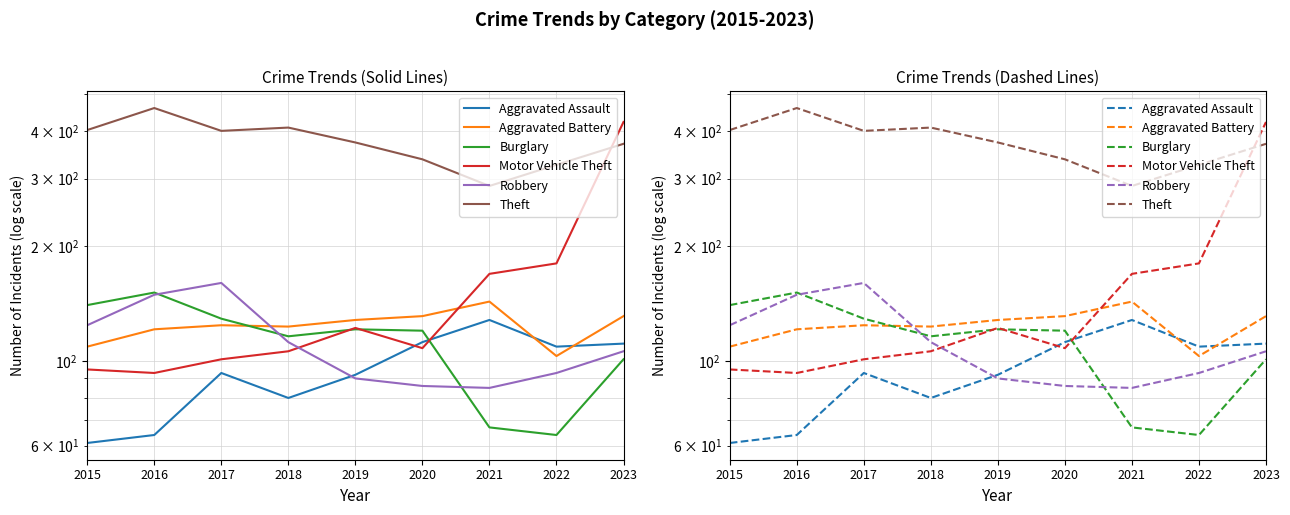

What are all the series names shown in the legend?

Aggravated Assault, Aggravated Battery, Burglary, Motor Vehicle Theft, Robbery, Theft